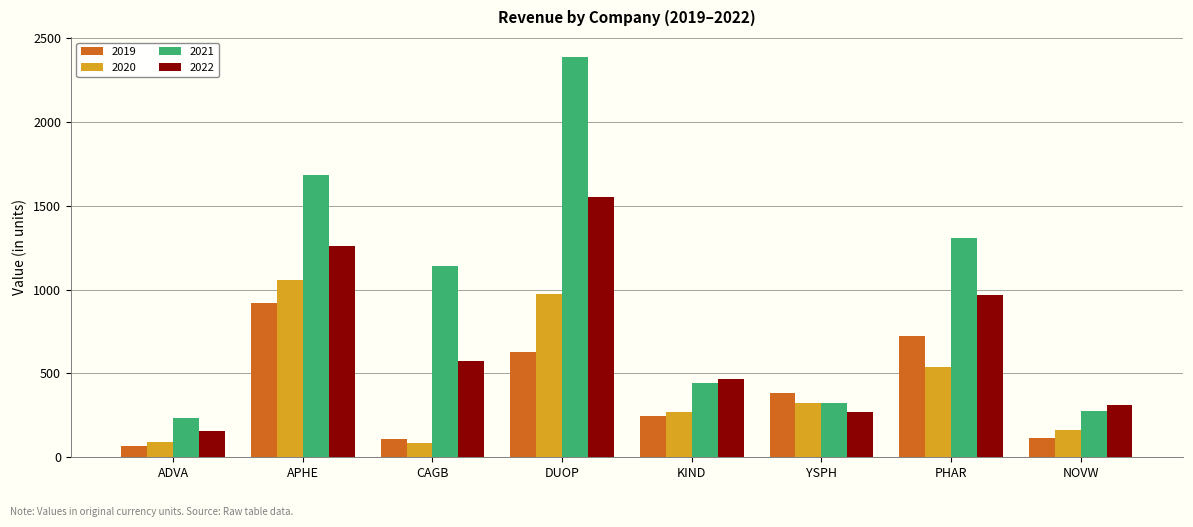

Which series has the largest range (max minus min)?

2021